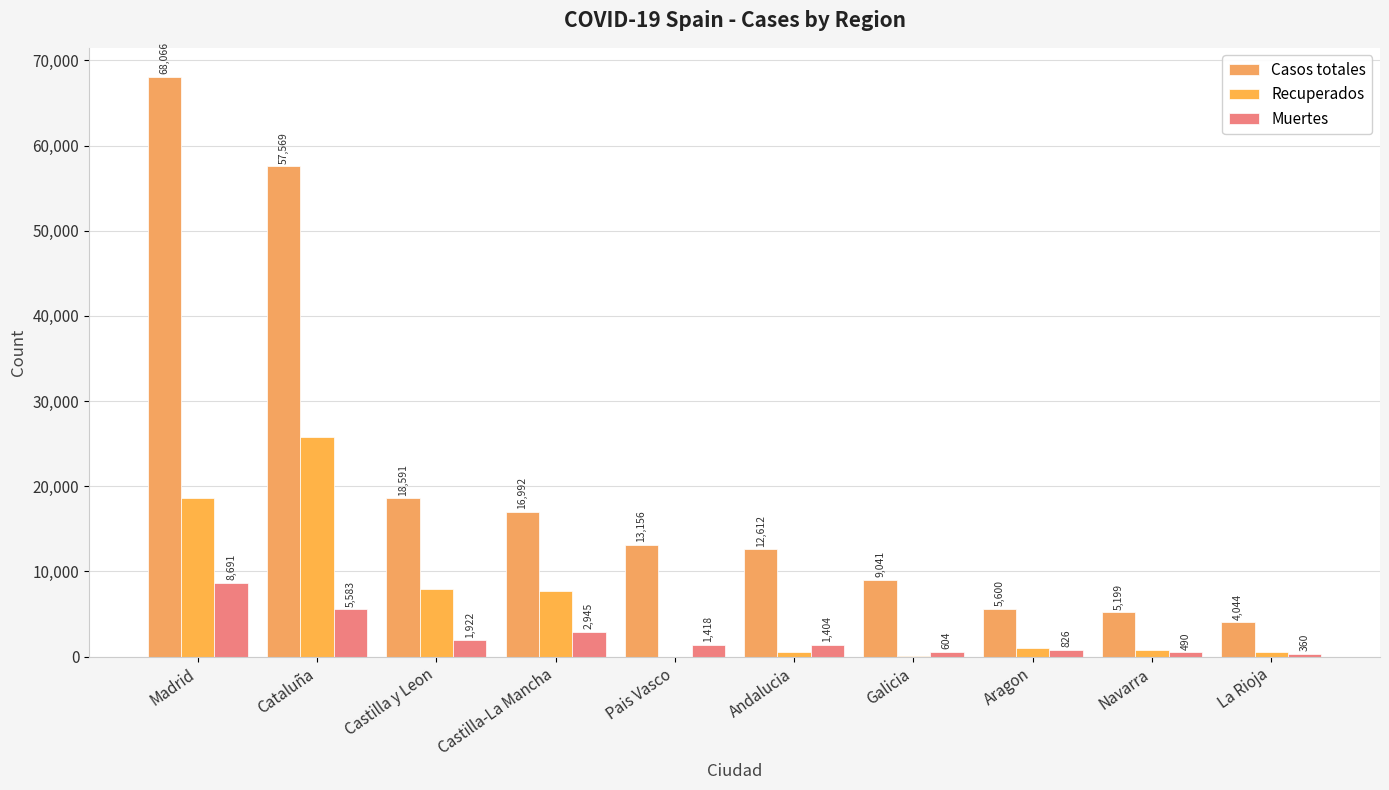

What is the difference between the Muertes values at Castilla-La Mancha and La Rioja?

2585